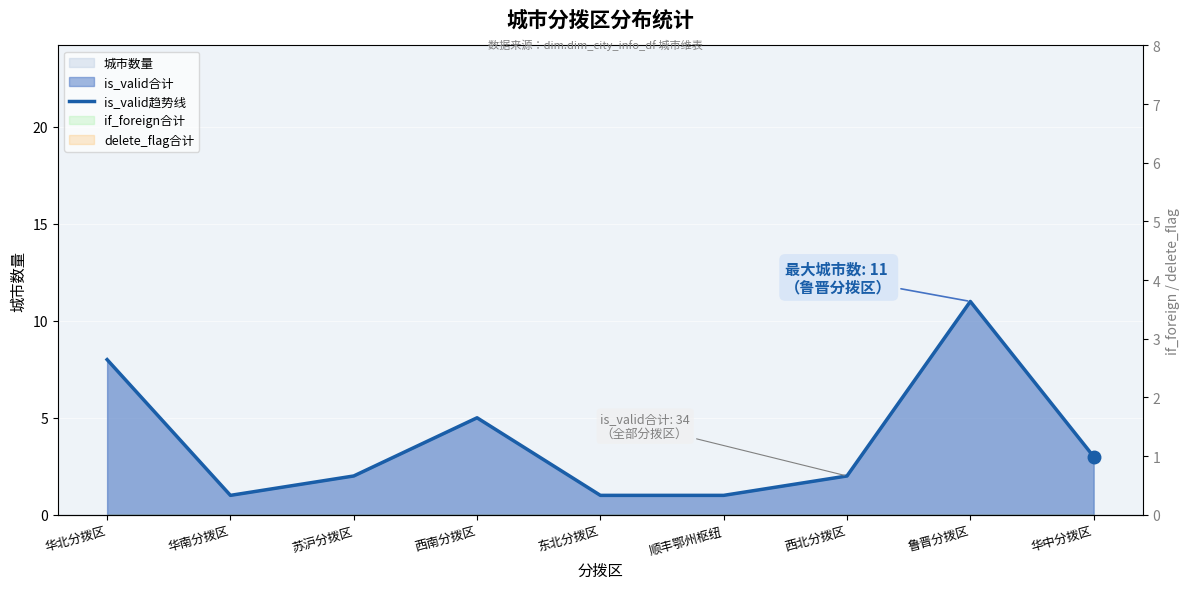

True or false: the data shows 1 at 东北分拨区.

False